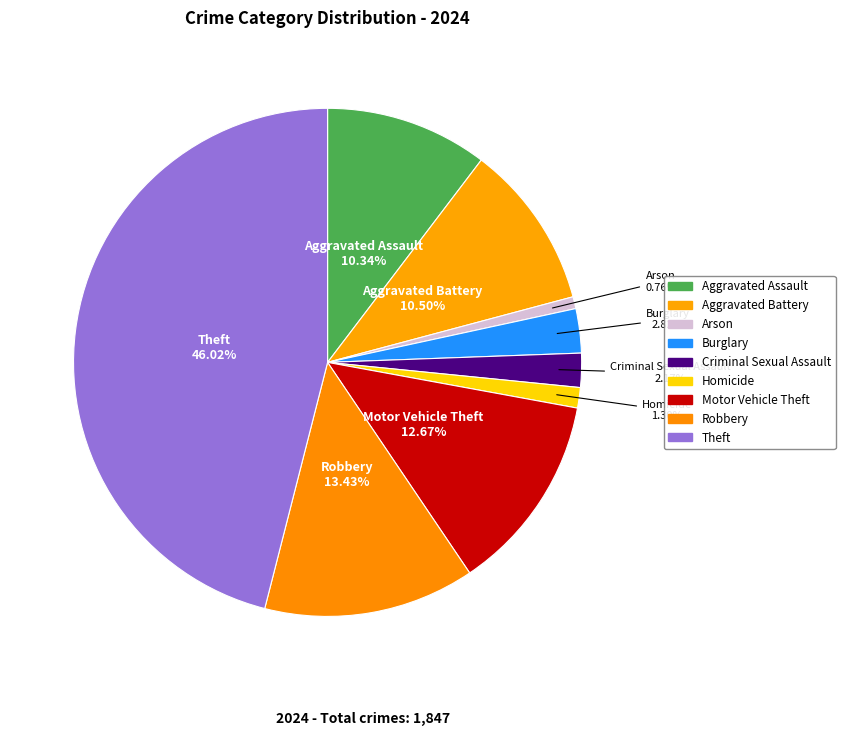

To the nearest percent, what is the difference between the Homicide and Arson slice percentages?

1%